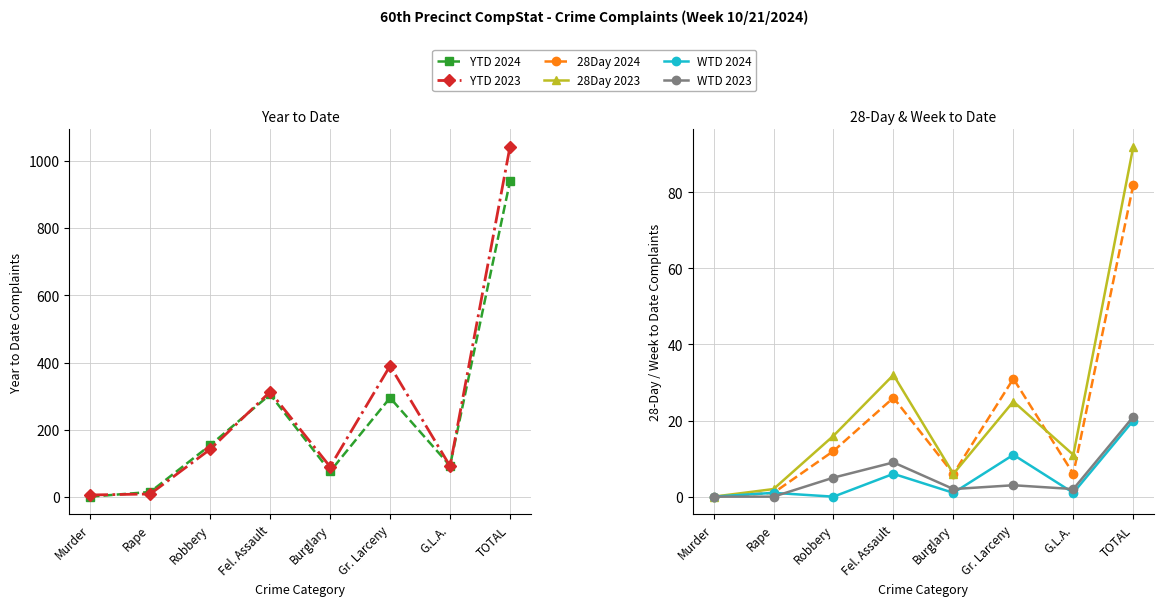

Rank the series at TOTAL from lowest to highest value.

WTD 2024, WTD 2023, 28Day 2024, 28Day 2023, YTD 2024, YTD 2023